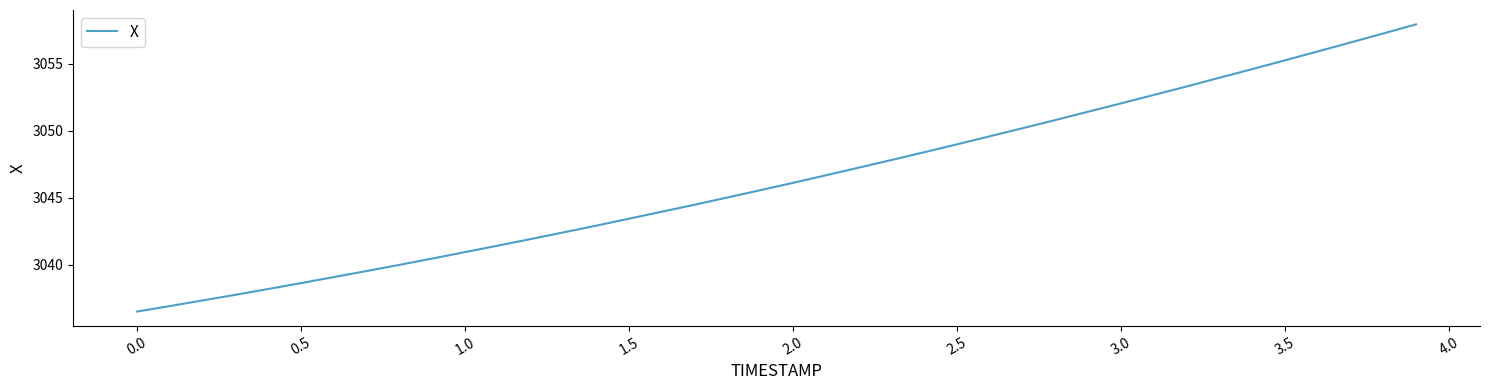

What is the sum of all values?

121853.1